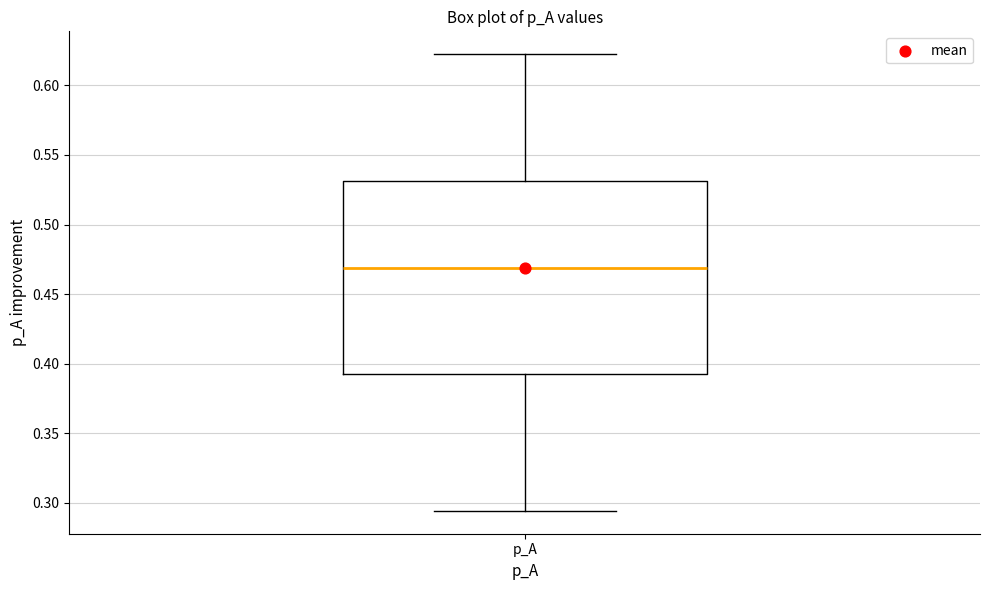

Where does the median line of the box for p_A sit on the y-axis? The values are not printed on the chart, so give them approximately, as read against the axis.

0.470